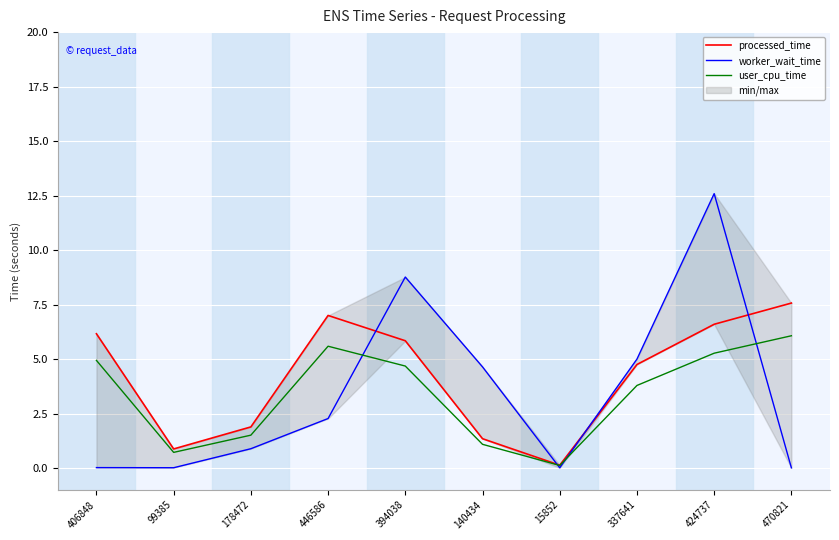

Which series has the largest range (max minus min)?

worker_wait_time